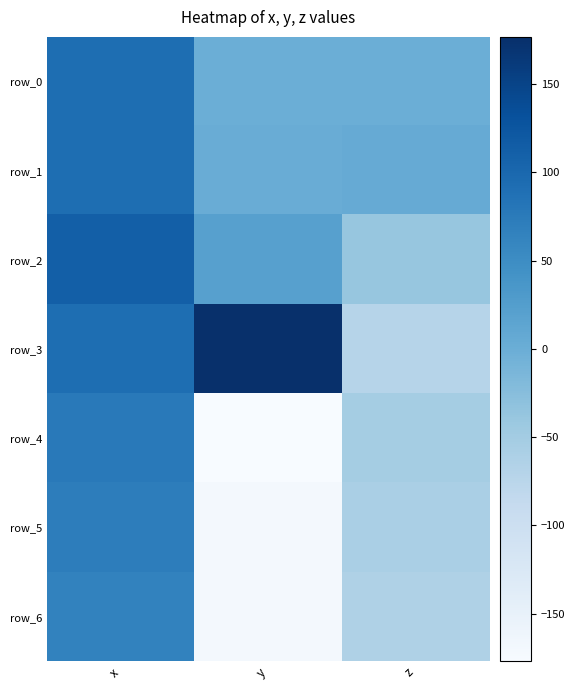

What is the difference between the row_0 values at x and y?

92.7